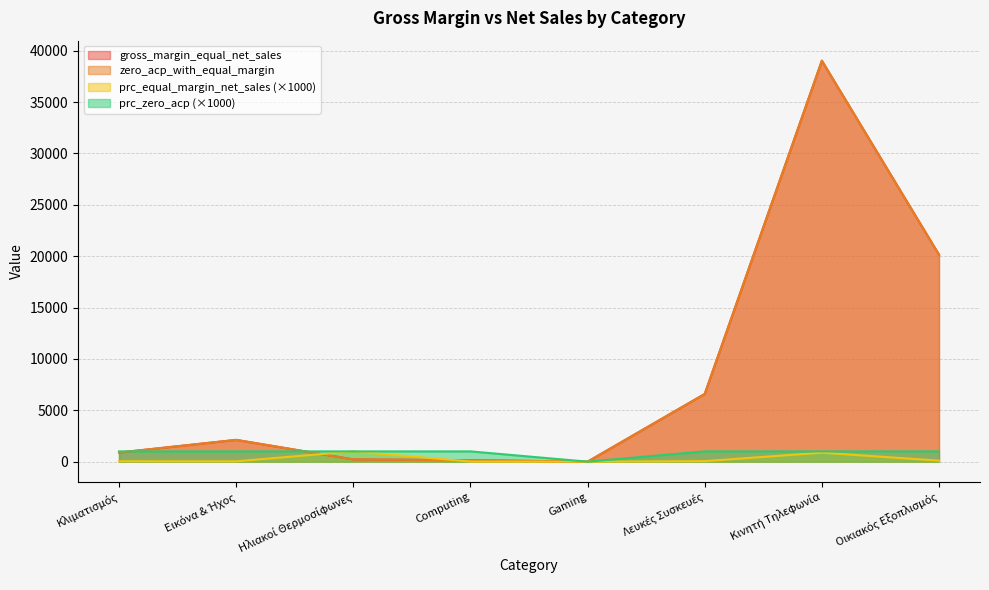

What is the label of the 5th point from the left?

Gaming